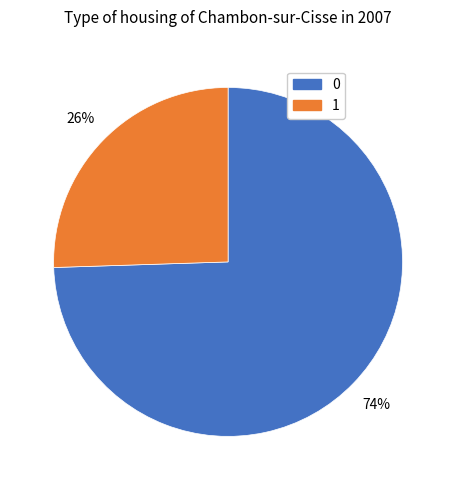

What is the smallest slice in the pie chart?

1